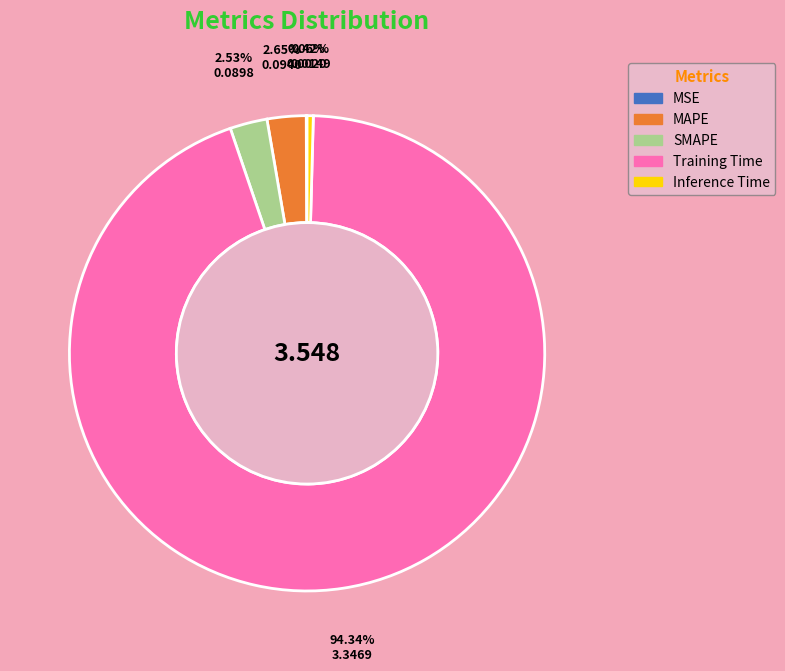

What is the majority slice?

Training Time